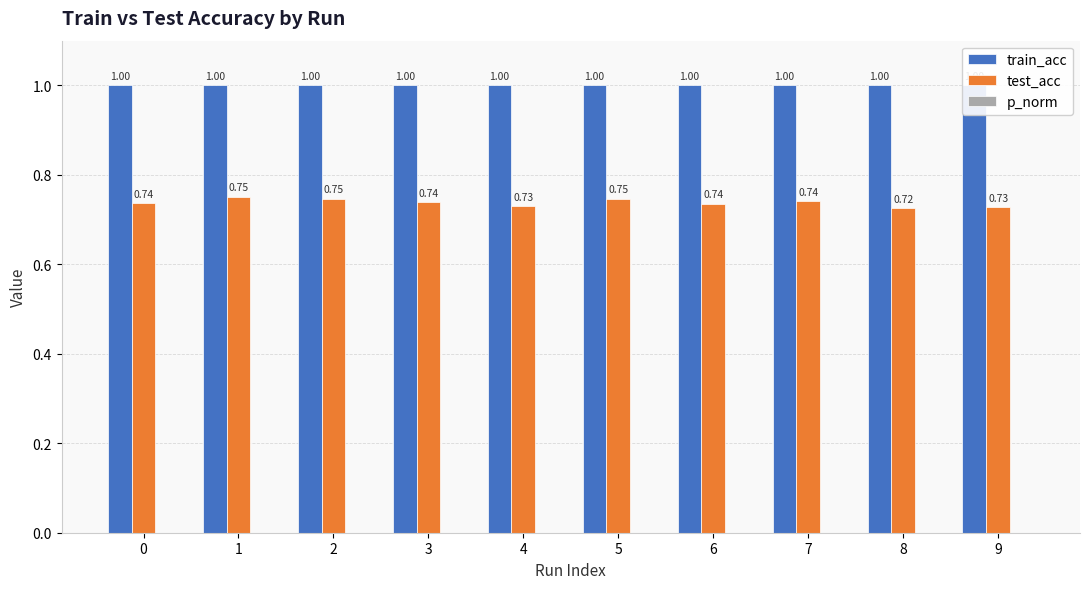

Reading left to right, transcribe all the data shown in this chart.

train_acc: 1.0	1.0	1.0	1.0	1.0	1.0	1.0	1.0	1.0	1.0
test_acc: 0.7	0.8	0.7	0.7	0.7	0.7	0.7	0.7	0.7	0.7
p_norm: 0.0	0.0	0.0	0.0	0.0	0.0	0.0	0.0	0.0	0.0